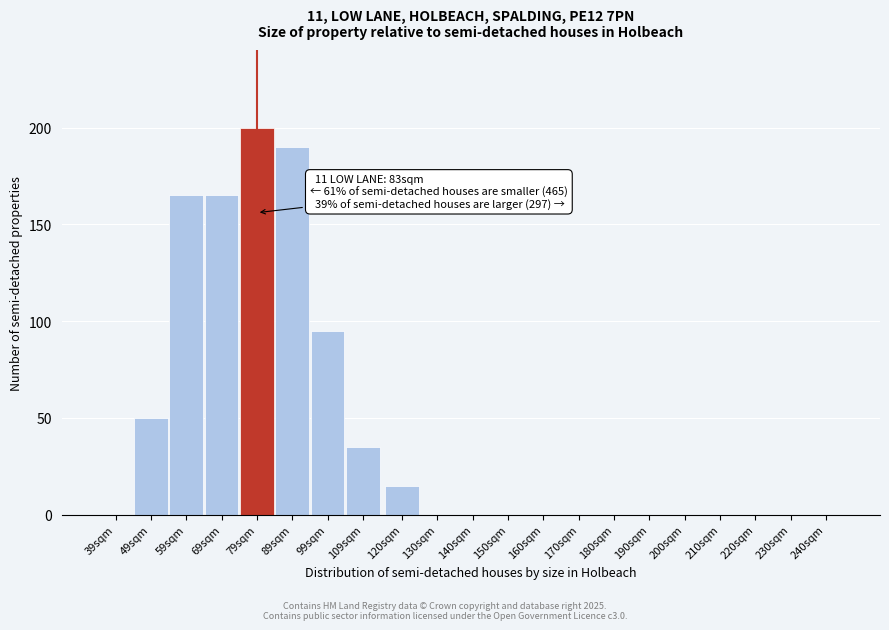

Reading left to right, transcribe all the data shown in this chart.

39sqm=0	49sqm=50	59sqm=165	69sqm=165	79sqm=200	89sqm=190	99sqm=95	109sqm=35	120sqm=15	130sqm=0	140sqm=0	150sqm=0	160sqm=0	170sqm=0	180sqm=0	190sqm=0	200sqm=0	210sqm=0	220sqm=0	230sqm=0	240sqm=0